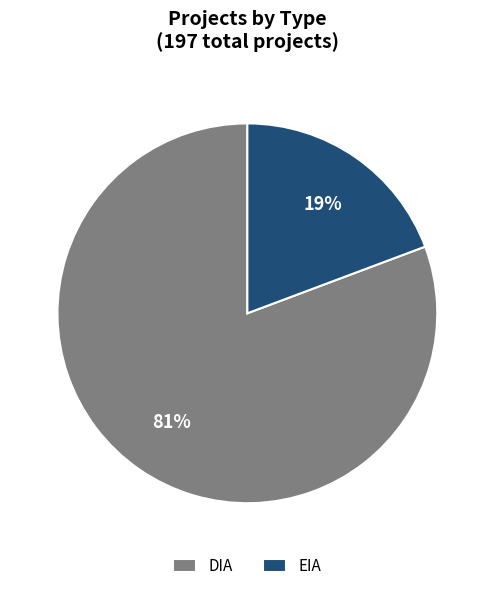

To the nearest percent, what is the average slice percentage?

50%